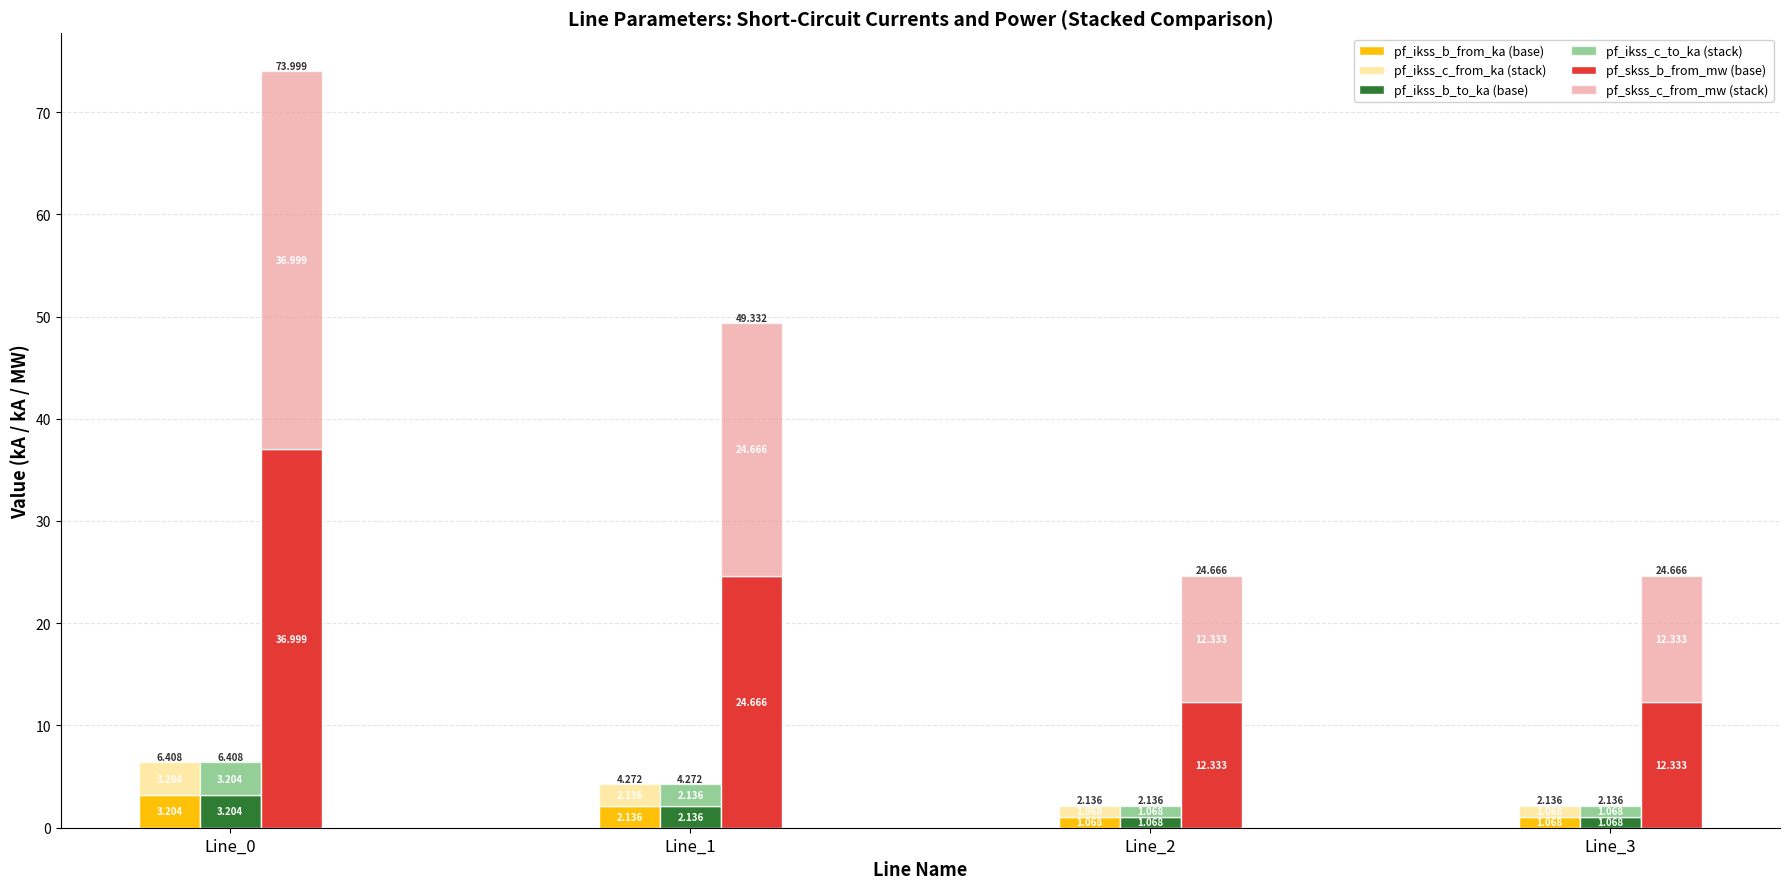

Which label corresponds to the smallest value in the chart?

Line_2